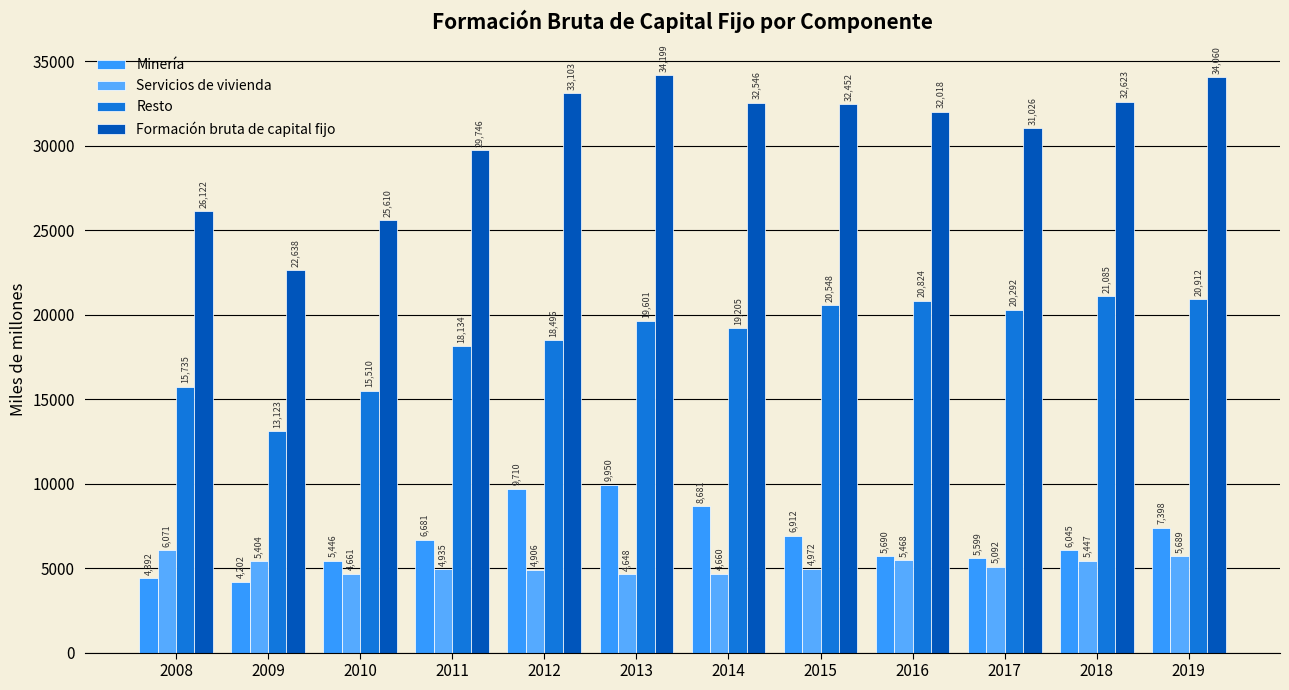

What is the average value of the Minería series?

6726